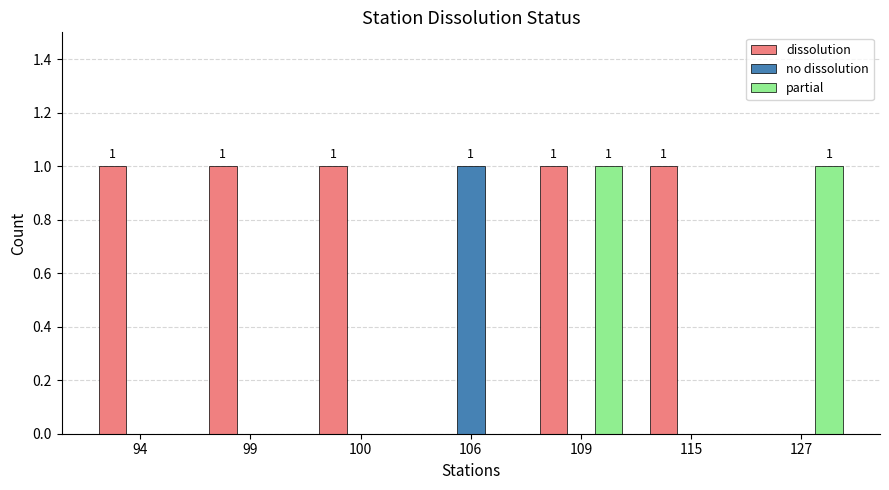

The partial series shows -1 at 100. True or false?

False